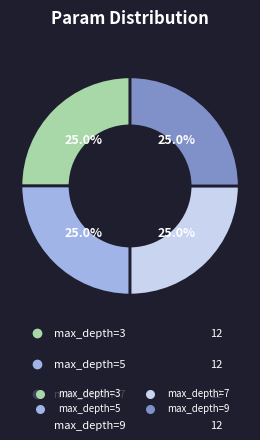

Is there any slice that represents more than half of the pie?

No